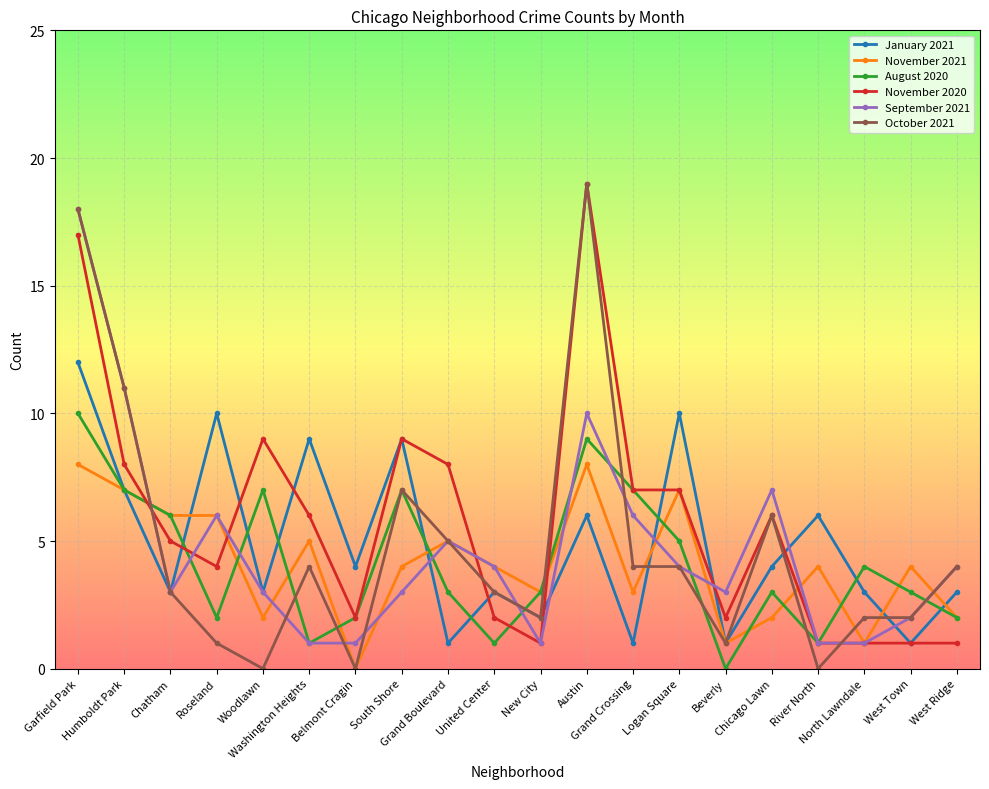

At which category does August 2020 reach its first local peak?

Woodlawn